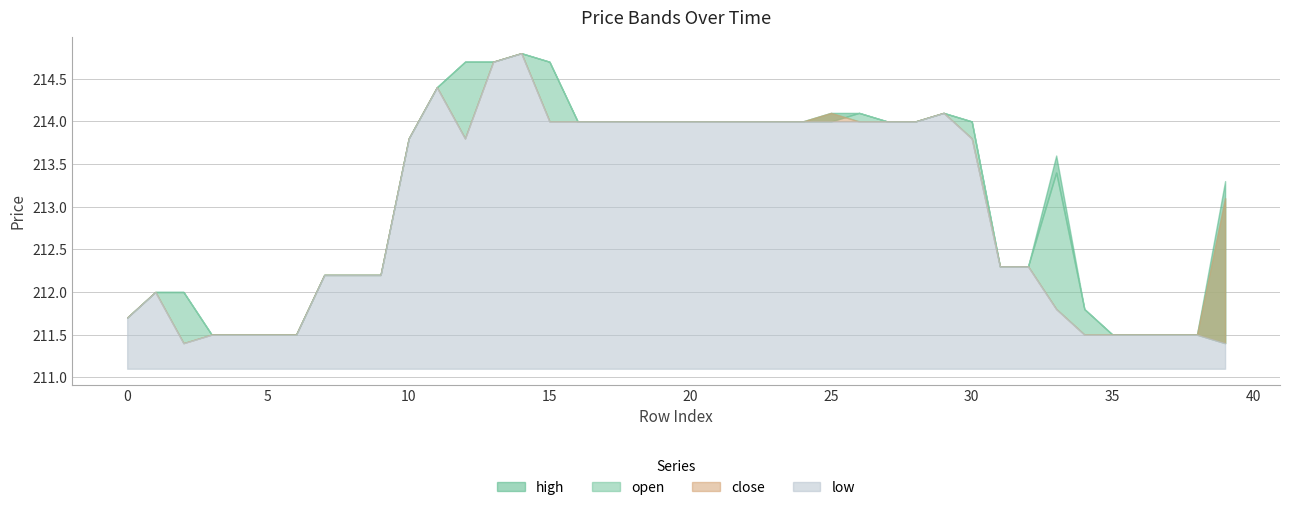

At how many categories does at least one series exceed 213?

23